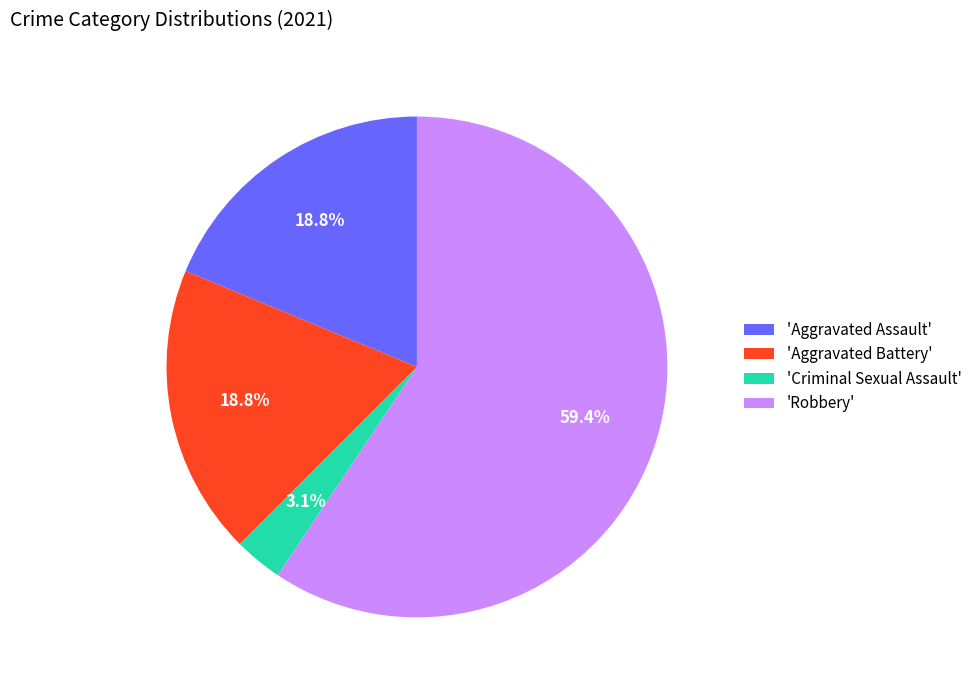

Which has a higher value, 'Criminal Sexual Assault' or 'Aggravated Battery'?

'Aggravated Battery'